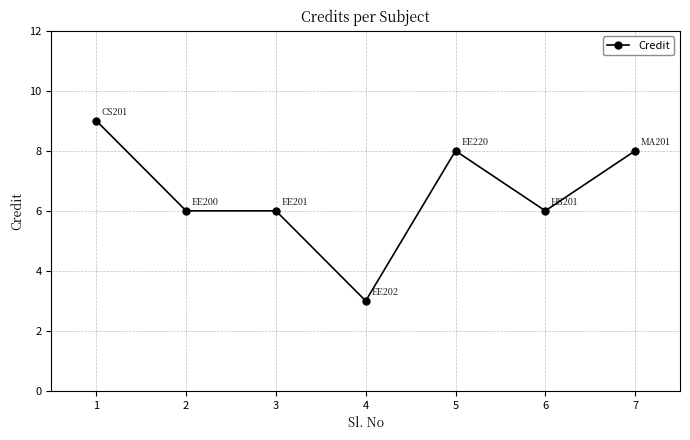

What is the sum of all values?

46